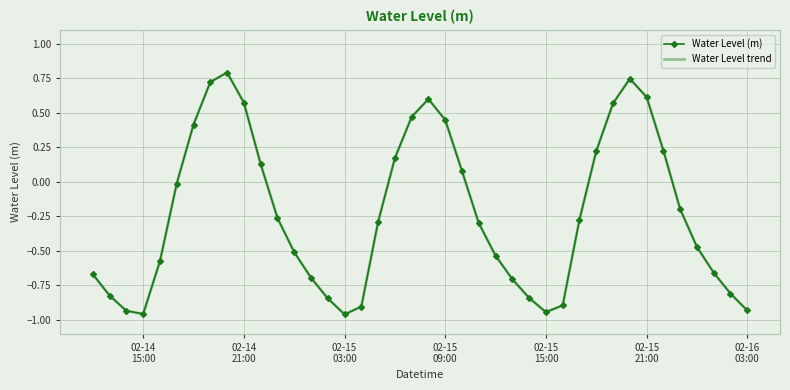

What is the difference between the second highest and second lowest values in the Water Level trend series?

1.7